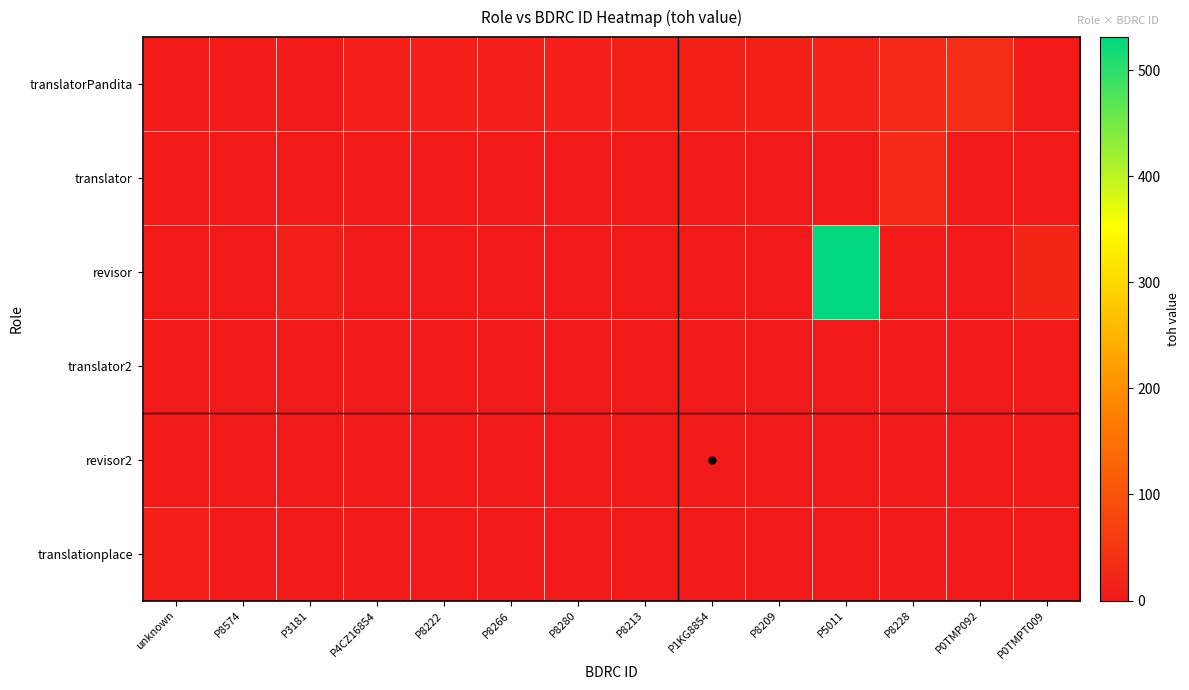

Count the number of data series in this chart.

6